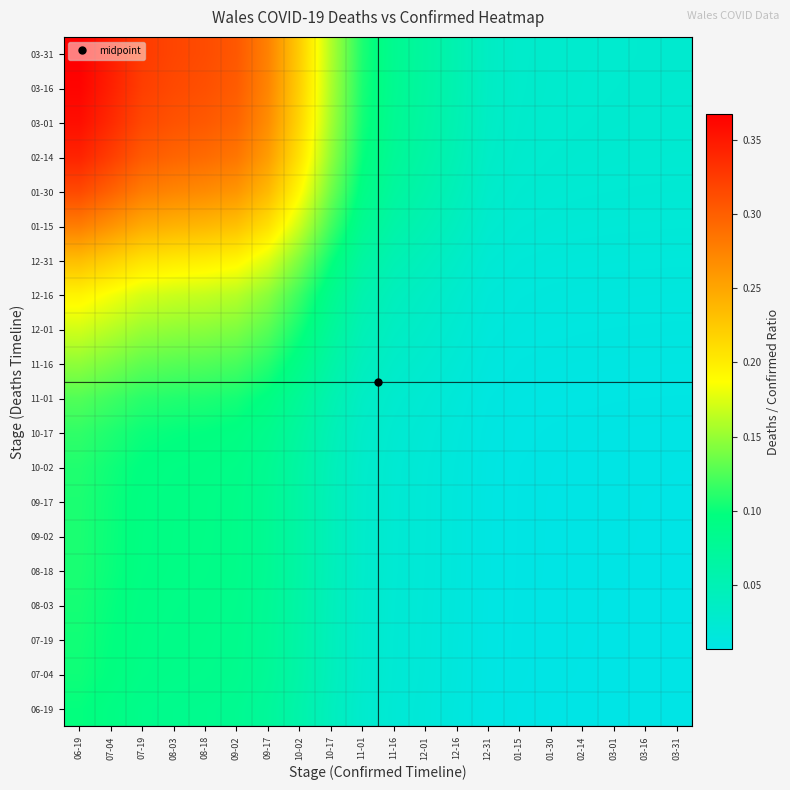

At how many categories does at least one series exceed 0?

20